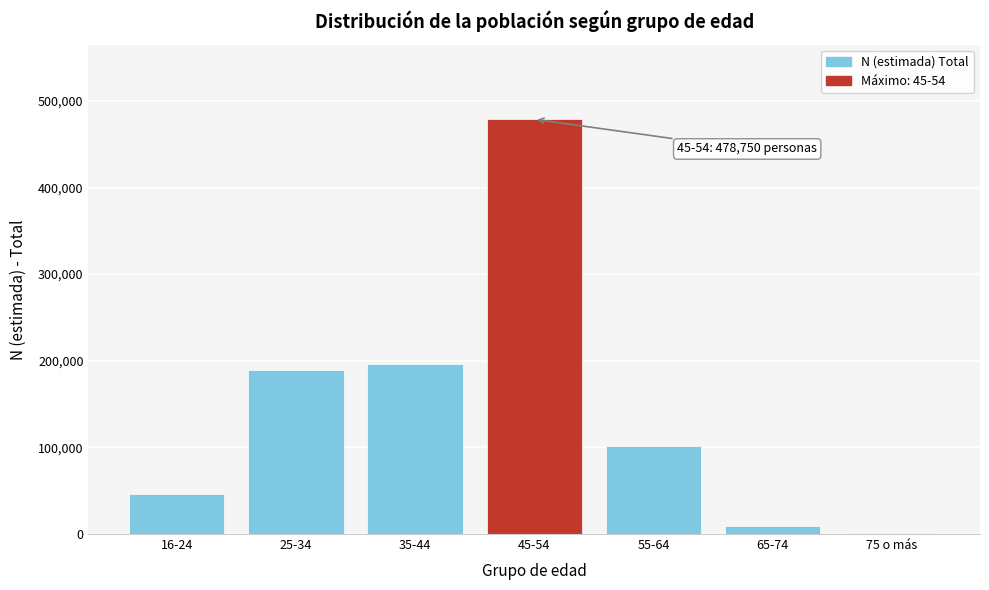

Reading left to right, transcribe all the data shown in this chart.

16-24=46646	25-34=189389	35-44=196449	45-54=478750	55-64=101637	65-74=9615	75 o más=746